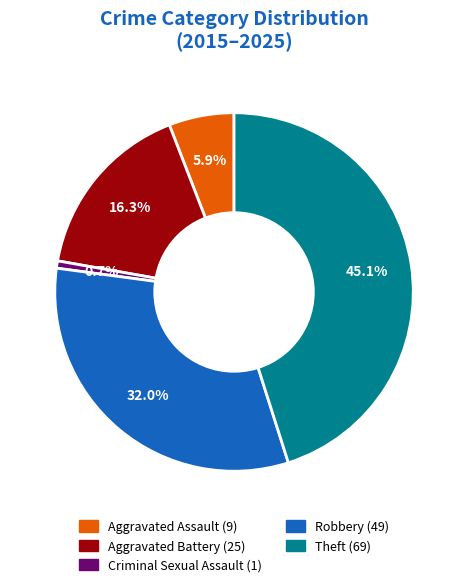

To the nearest percent, what is the difference between the largest and smallest slice percentages?

44%